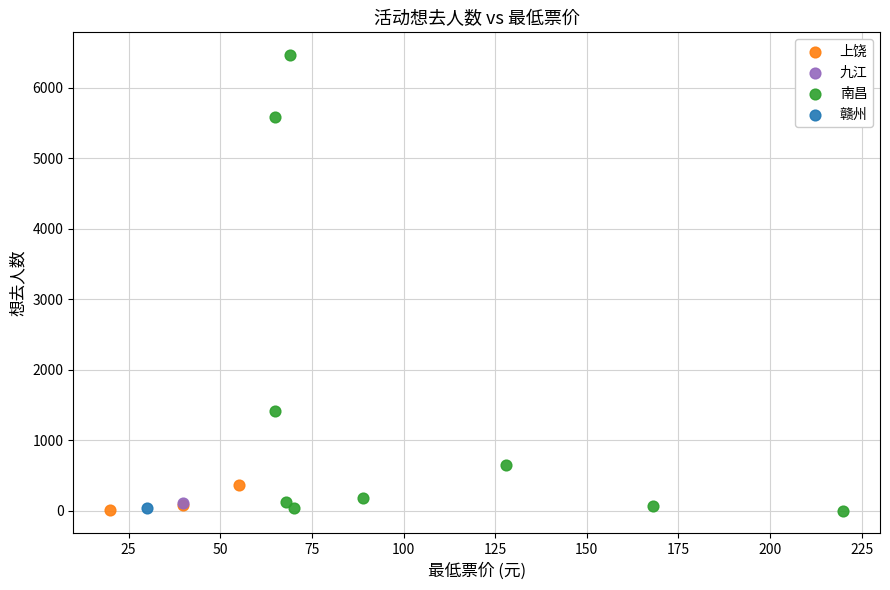

What are all the series names shown in the legend?

上饶, 九江, 南昌, 赣州